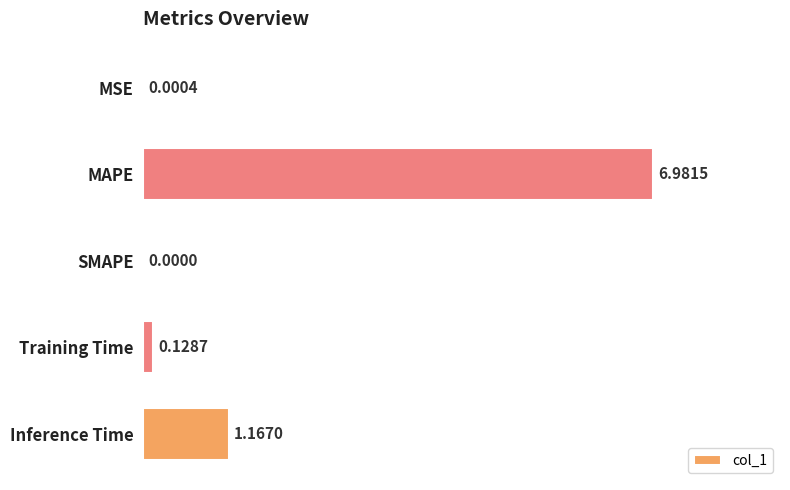

Which has a higher value, SMAPE or Inference Time?

Inference Time